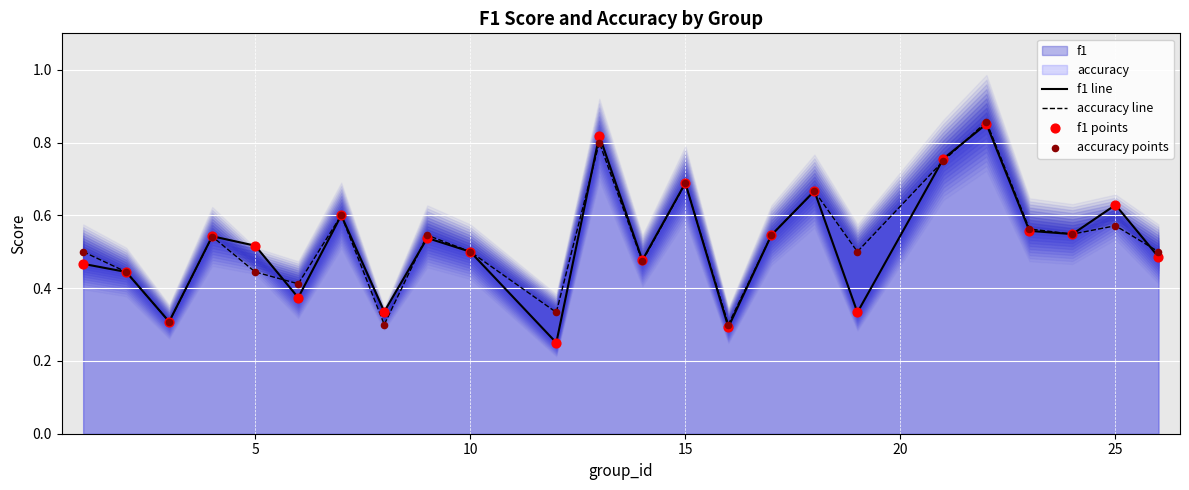

Which series reaches the maximum Y coordinate?

accuracy line